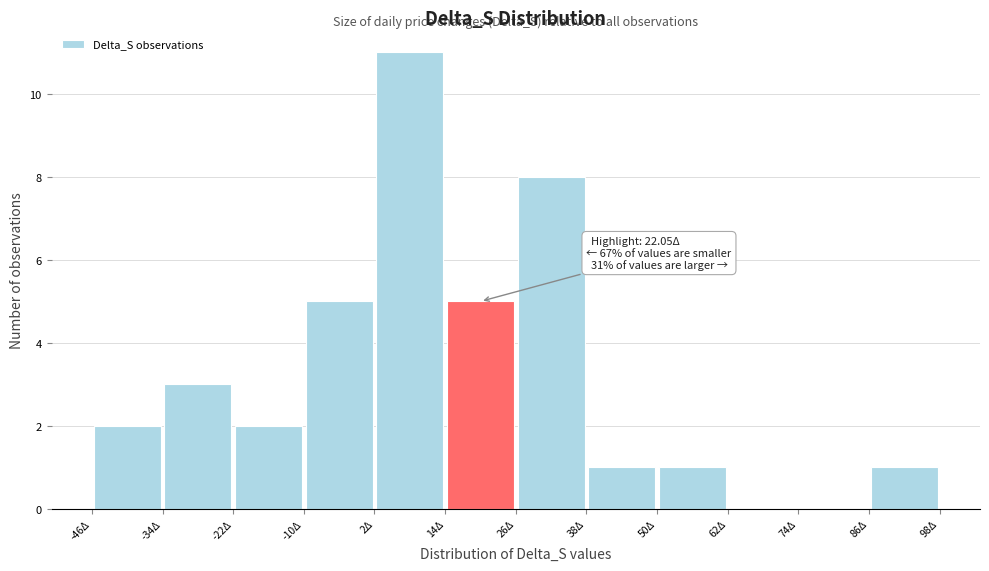

Which range on the x-axis has the tallest bar?

2 to 14